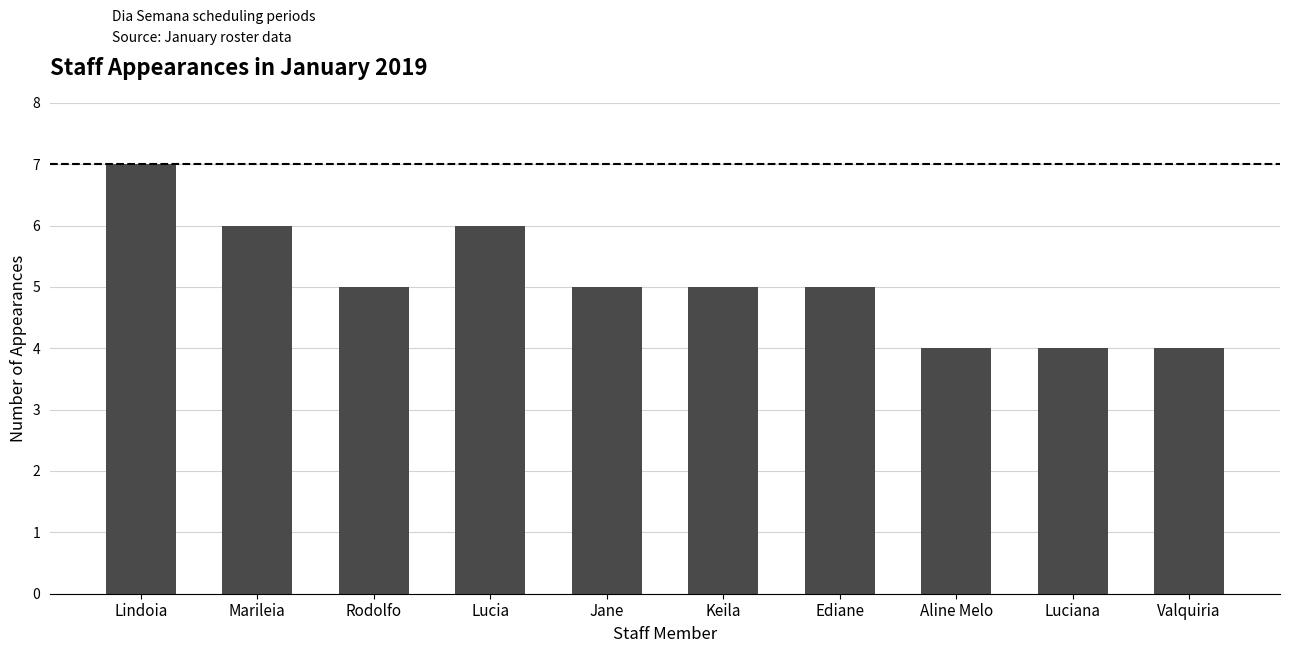

How many distinct data groups are displayed?

1